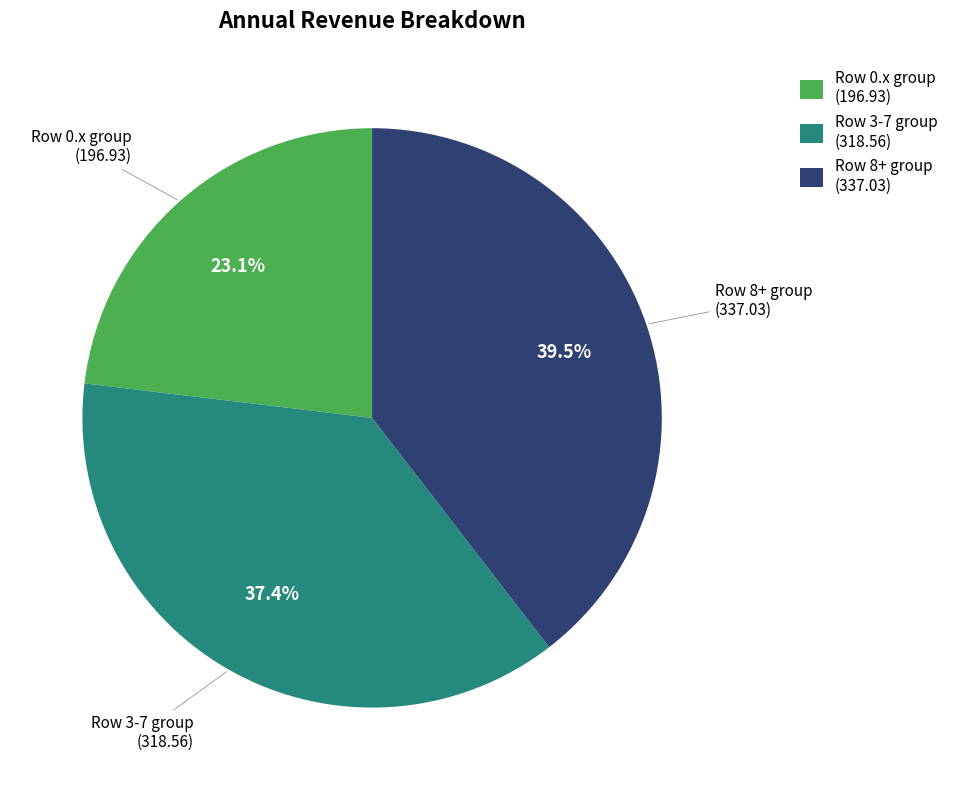

Rank the categories by value from lowest to highest.

Row 0.x group (196.93), Row 3-7 group (318.56), Row 8+ group (337.03)